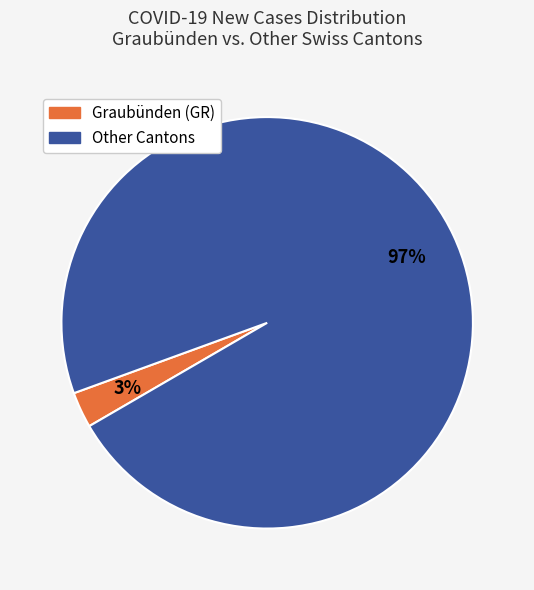

Is there a majority slice in this chart?

Yes